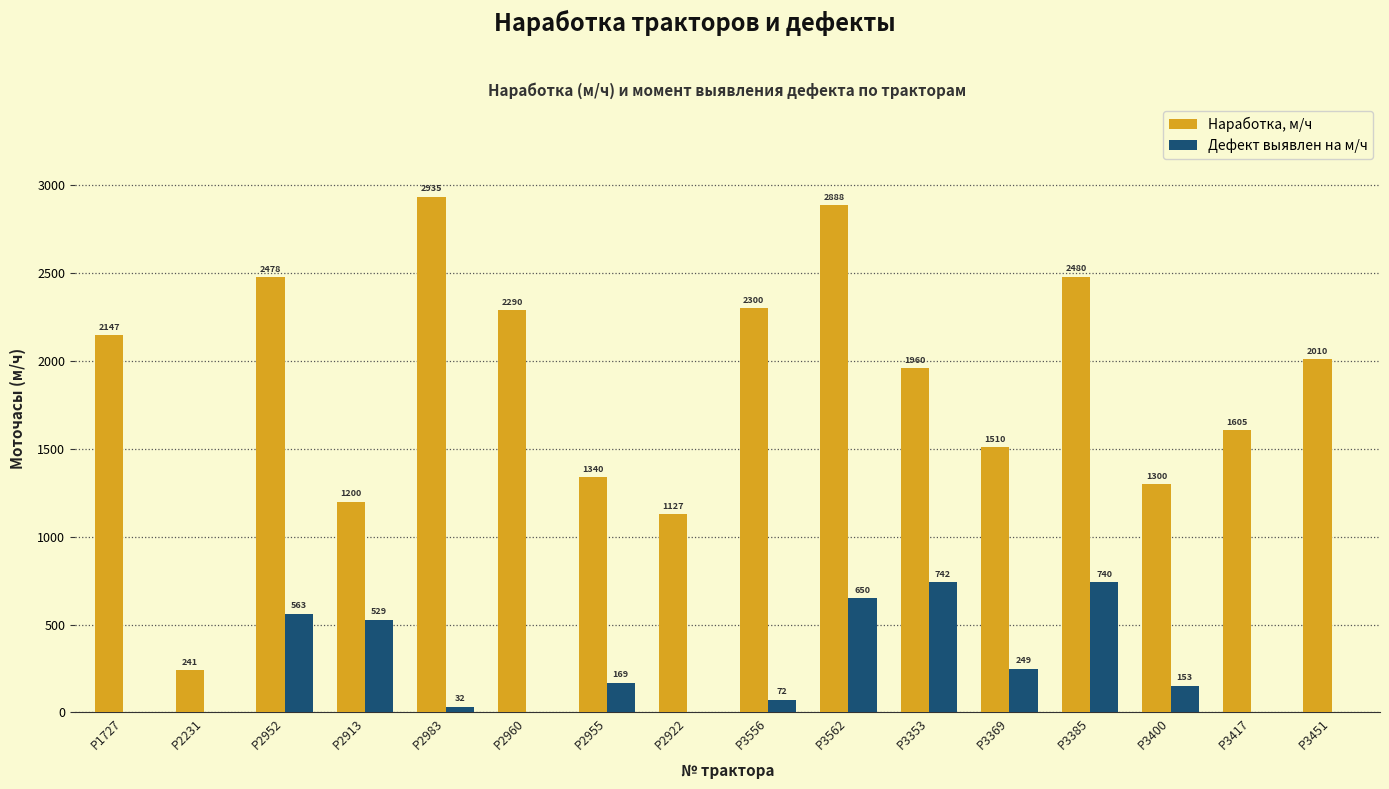

The value of Наработка, м/ч at Р2231 is 241. True or false?

True